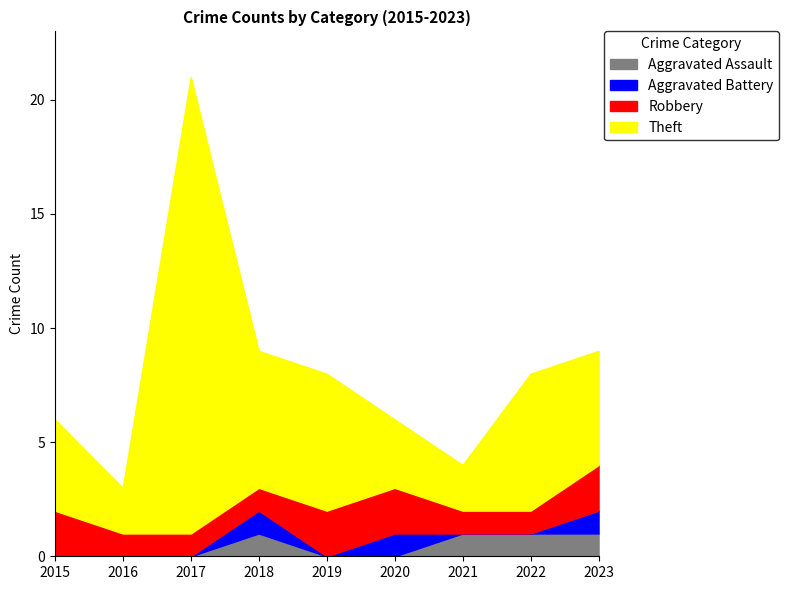

Reading left to right, extract all data points from this chart.

Aggravated Assault: 2015=0	2016=0	2017=0	2018=1	2019=0	2020=0	2021=1	2022=1	2023=1
Aggravated Battery: 2015=0	2016=0	2017=0	2018=1	2019=0	2020=1	2021=0	2022=0	2023=1
Robbery: 2015=2	2016=1	2017=1	2018=1	2019=2	2020=2	2021=1	2022=1	2023=2
Theft: 2015=4	2016=2	2017=20	2018=6	2019=6	2020=3	2021=2	2022=6	2023=5